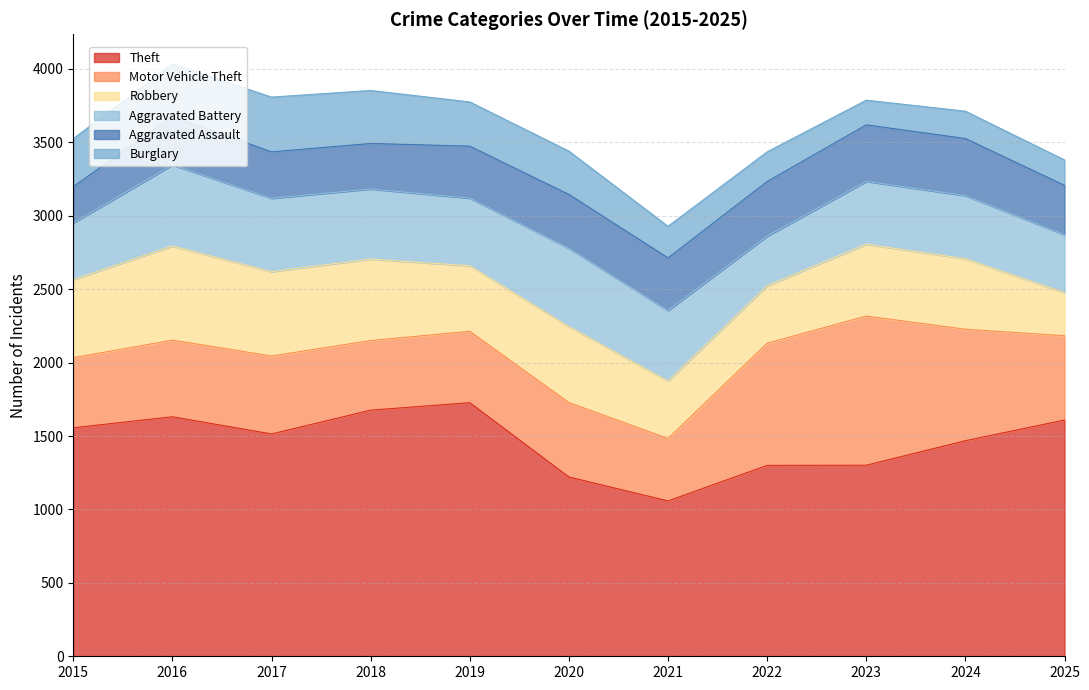

What is the difference between the highest and lowest values at 2019?

1426